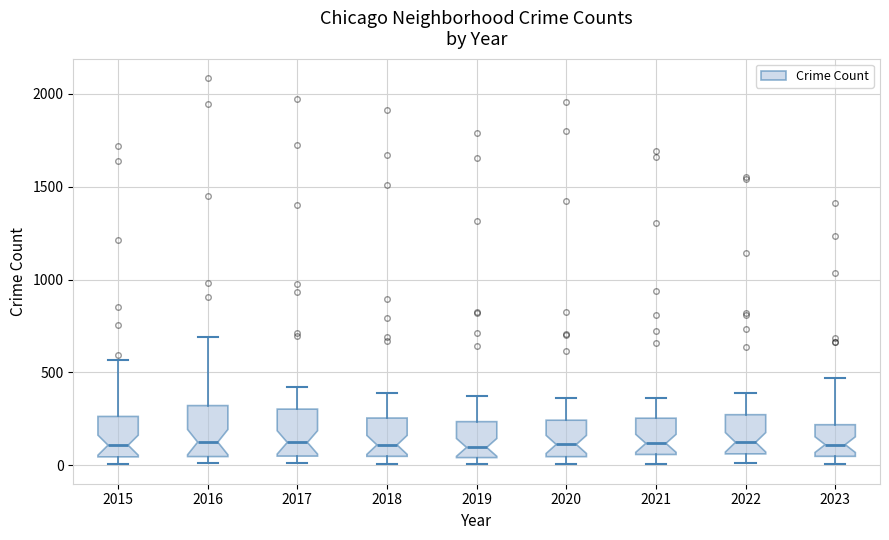

Reading left to right, transcribe this box plot: for each box, give where its median line is, the range the box spans, and where its two whiskers end, as read against the y-axis. The values are not printed on the chart, so give them approximately, as read against the axis.

2015: median 100, box 50 to 250, whiskers 0 to 550
2016: median 150, box 50 to 300, whiskers 0 to 700
2017: median 100, box 50 to 300, whiskers 0 to 400
2018: median 100, box 50 to 250, whiskers 0 to 400
2019: median 100, box 50 to 250, whiskers 0 to 400
2020: median 100, box 50 to 250, whiskers 0 to 350
2021: median 100, box 50 to 250, whiskers 0 to 350
2022: median 100, box 50 to 250, whiskers 0 to 400
2023: median 100, box 50 to 200, whiskers 0 to 450